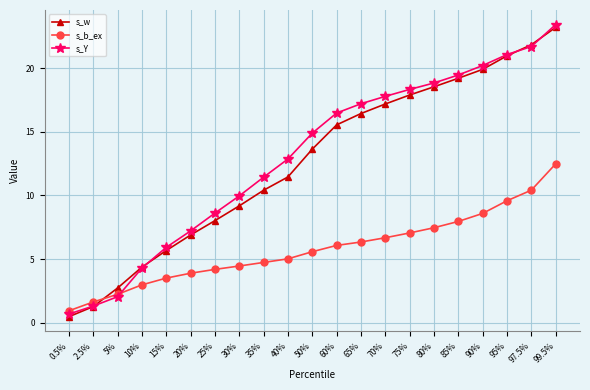

What is the value of the s_w point at the 10th from the left?

11.5